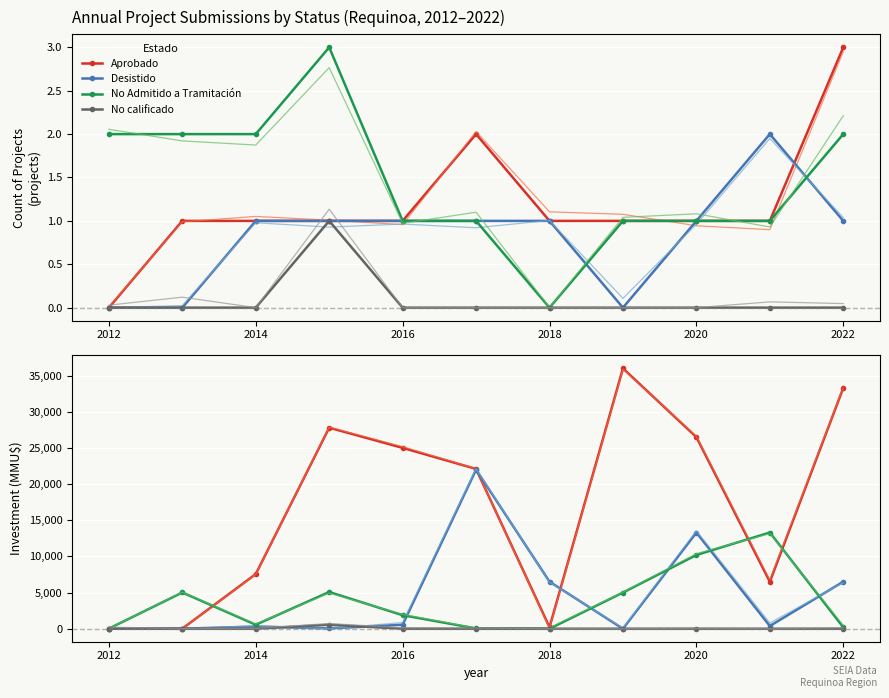

How many interior local peaks does the Aprobado series have?

2